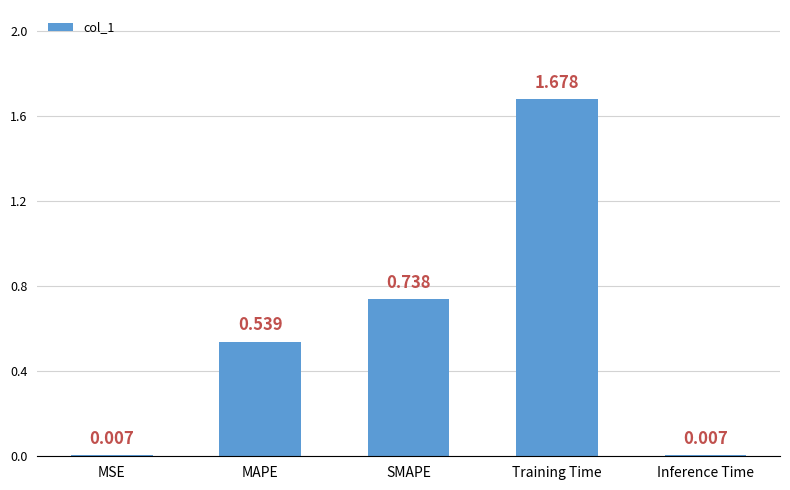

Count the number of data series in this chart.

1